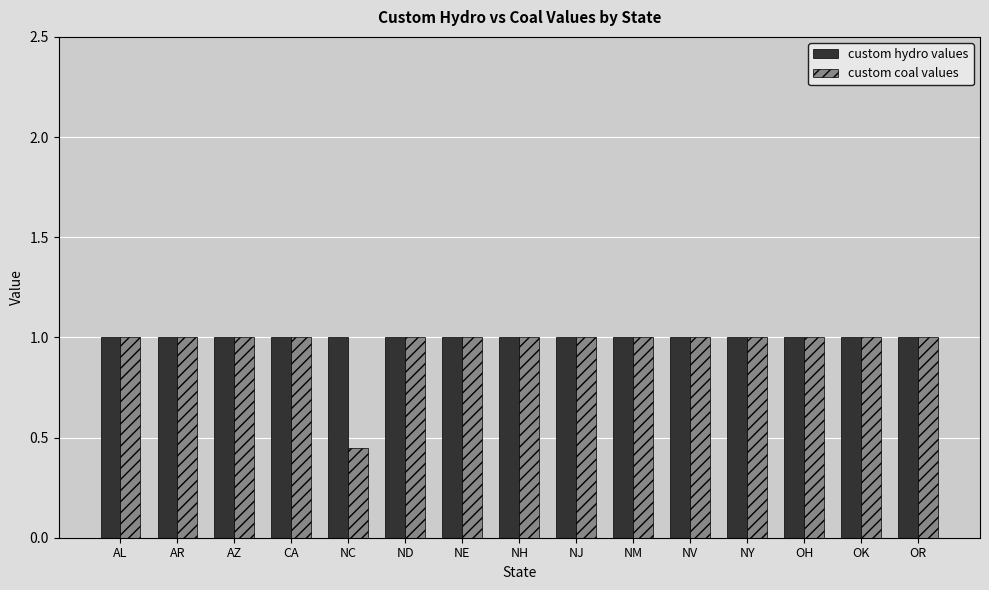

Which series has the largest range (max minus min)?

custom coal values